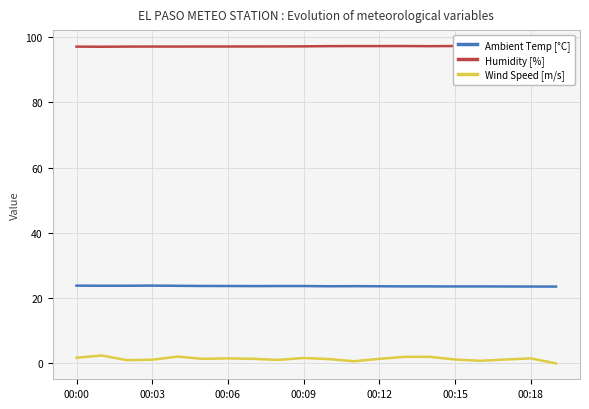

True or false: Humidity [%] and Wind Speed [m/s] cross at least once.

False